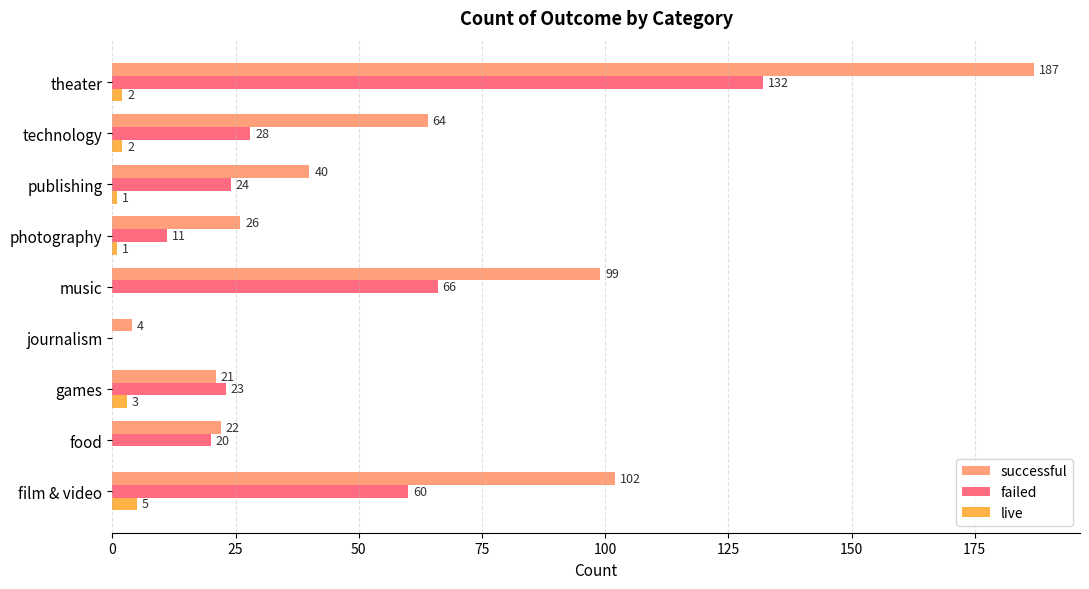

What is the sum of all successful values?

565